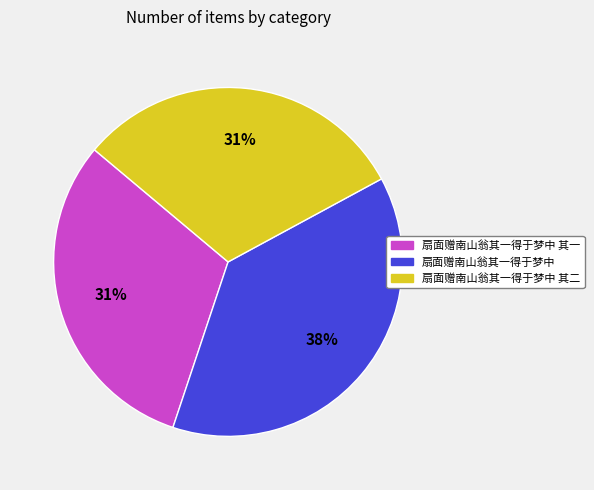

Is there a majority slice in this chart?

No